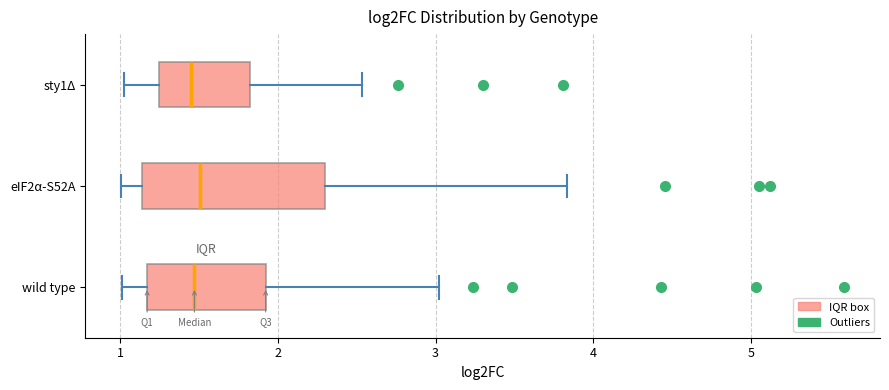

Comparing the boxes themselves (not the whiskers), which one is the widest?

eIF2α-S52A